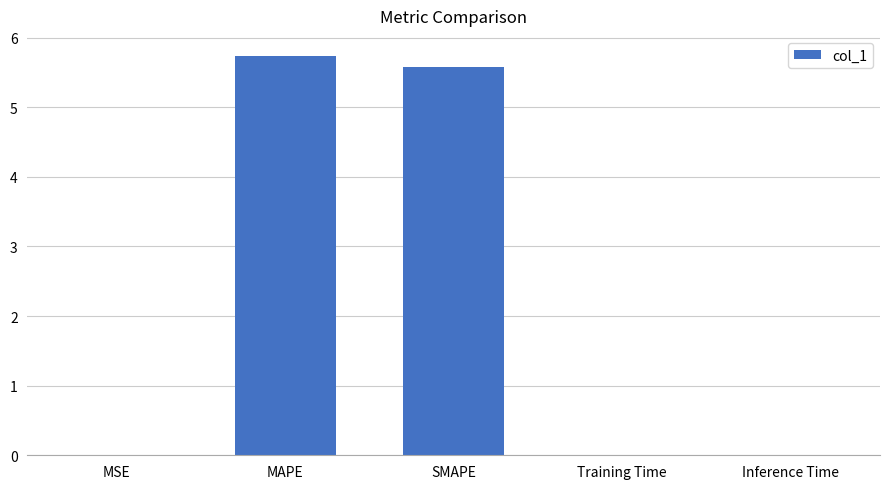

True or false: the data shows 2.8 at SMAPE.

False